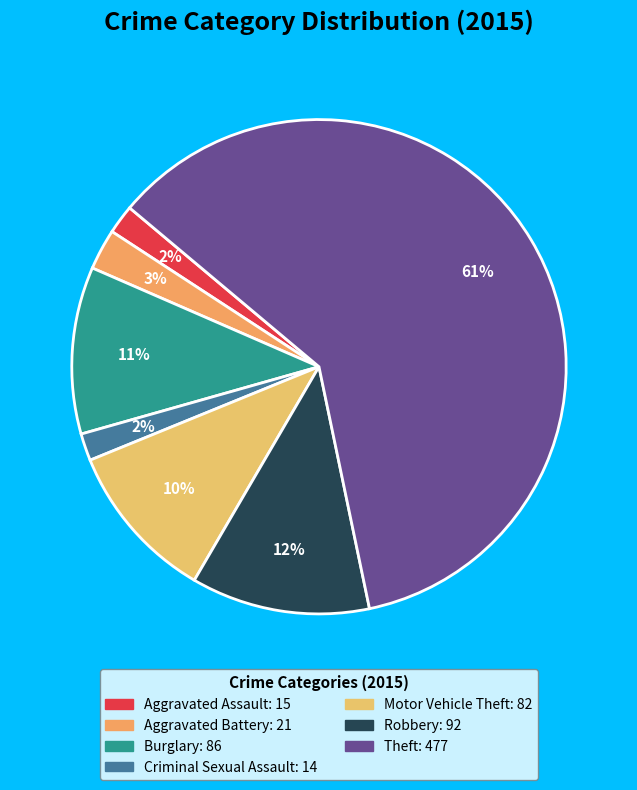

Count the number of slices in the pie.

7